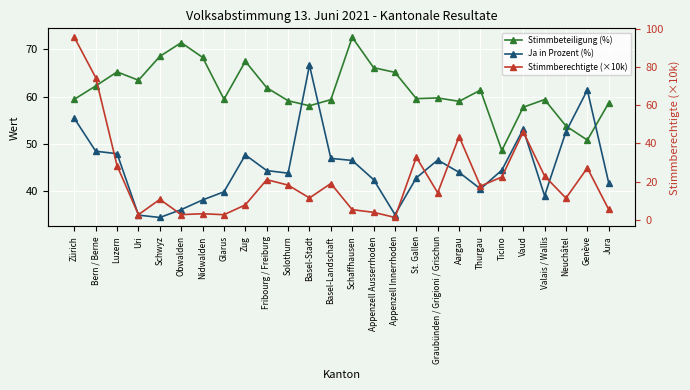

At which category does the chart reach its minimum across all series?

Appenzell Innerrhoden